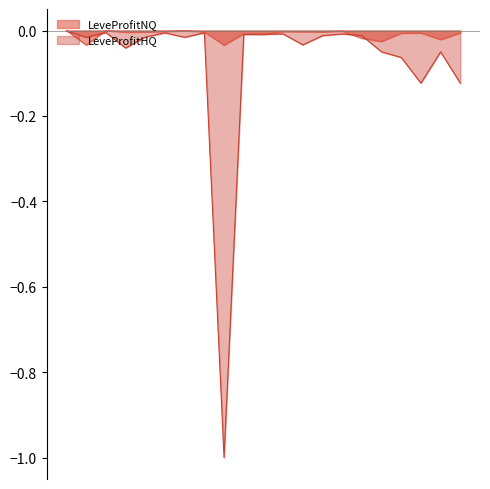

What is the sum of all values?

-1.6